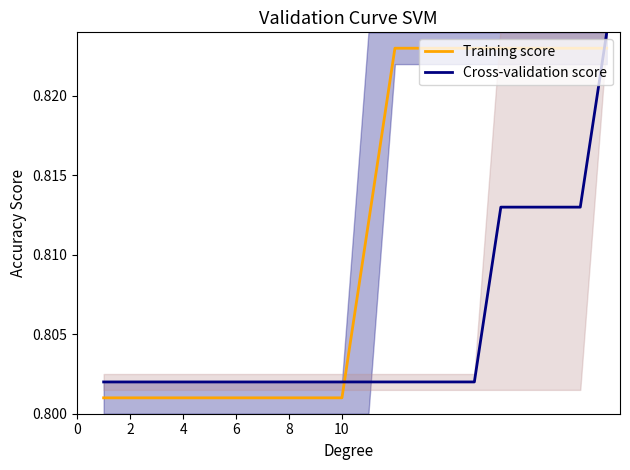

List the series in order of their peak value, lowest first.

Training score, Cross-validation score